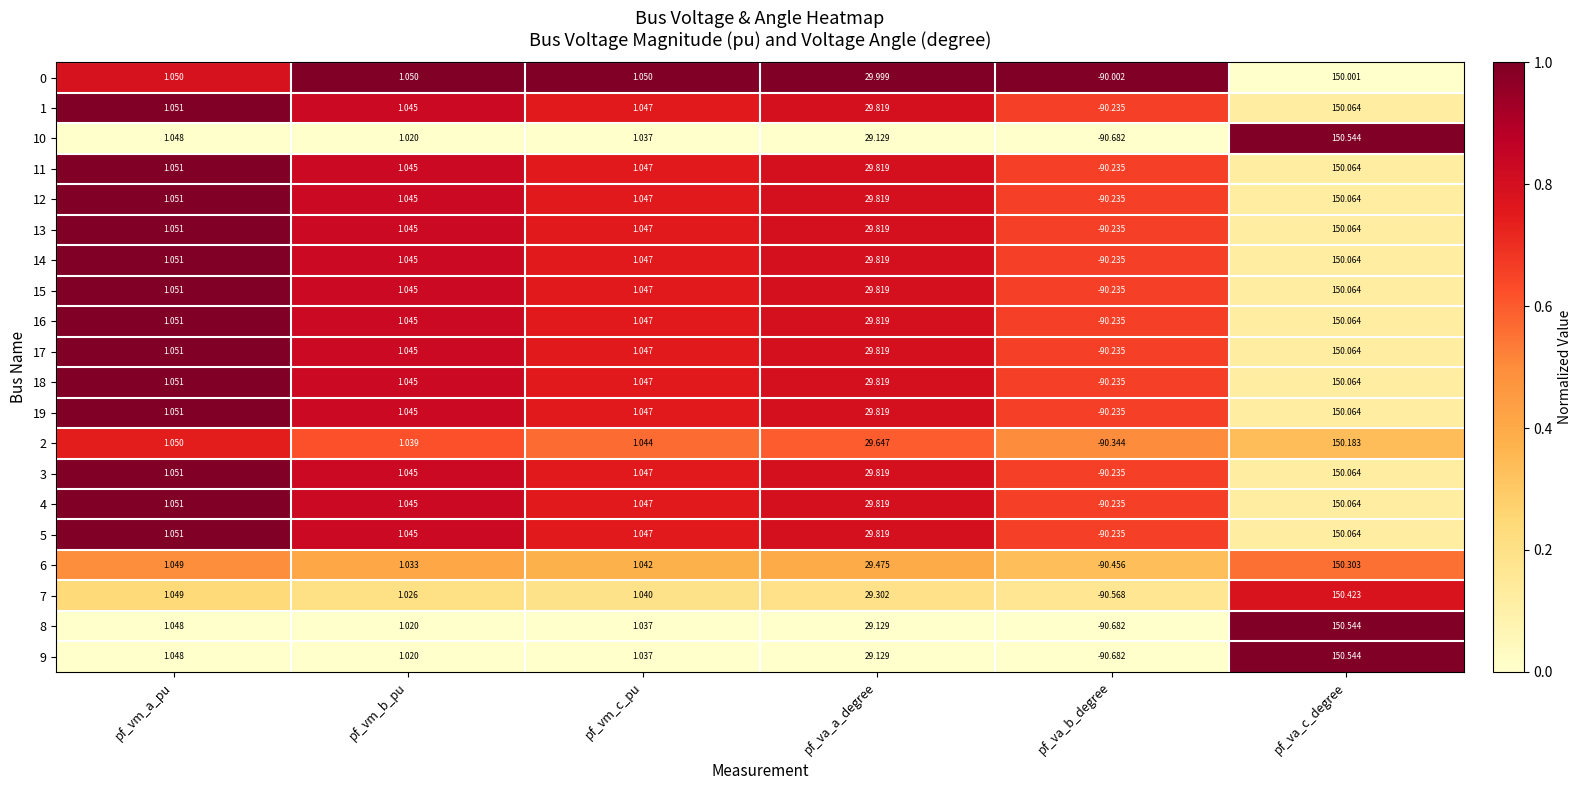

Is the value of 0 at pf_vm_c_pu greater than the value of 17 at pf_vm_b_pu?

Yes